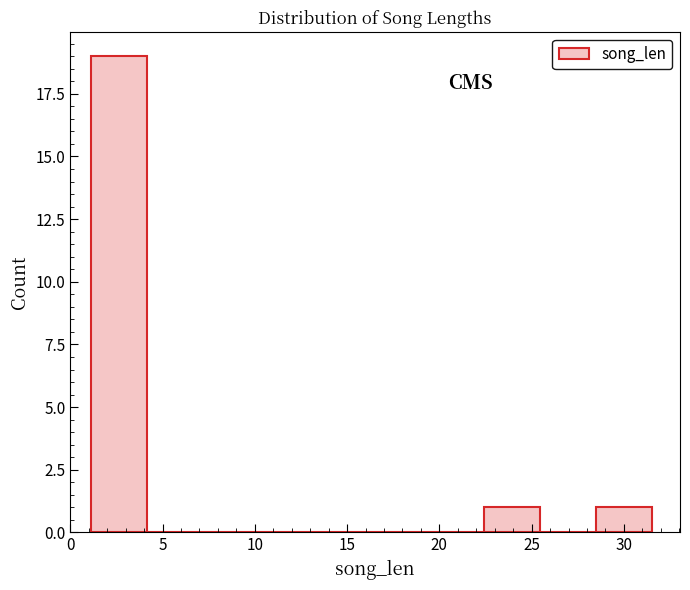

Which range on the x-axis has the tallest bar?

1.0 to 4.0